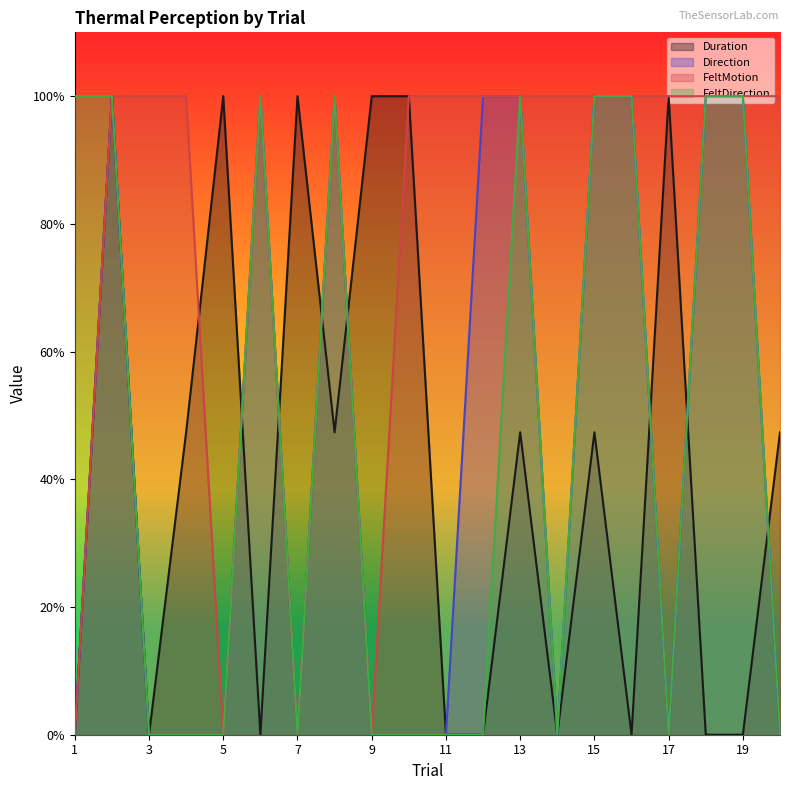

Reading right to left, list all the values displayed in this chart.

Duration: 0.5	0.0	0.0	1.0	0.0	0.5	0.0	0.5	0.0	0.0	1.0	1.0	0.5	1.0	0.0	1.0	0.5	0.0	1.0	0.0
Direction: 0.0	1.0	1.0	0.0	1.0	1.0	0.0	1.0	1.0	0.0	0.0	0.0	1.0	0.0	1.0	0.0	0.0	0.0	1.0	0.0
FeltMotion: 1.0	1.0	1.0	1.0	1.0	1.0	1.0	1.0	1.0	1.0	1.0	0.0	1.0	0.0	1.0	0.0	1.0	1.0	1.0	0.0
FeltDirection: 0.0	1.0	1.0	0.0	1.0	1.0	0.0	1.0	0.0	0.0	0.0	0.0	1.0	0.0	1.0	0.0	0.0	0.0	1.0	1.0